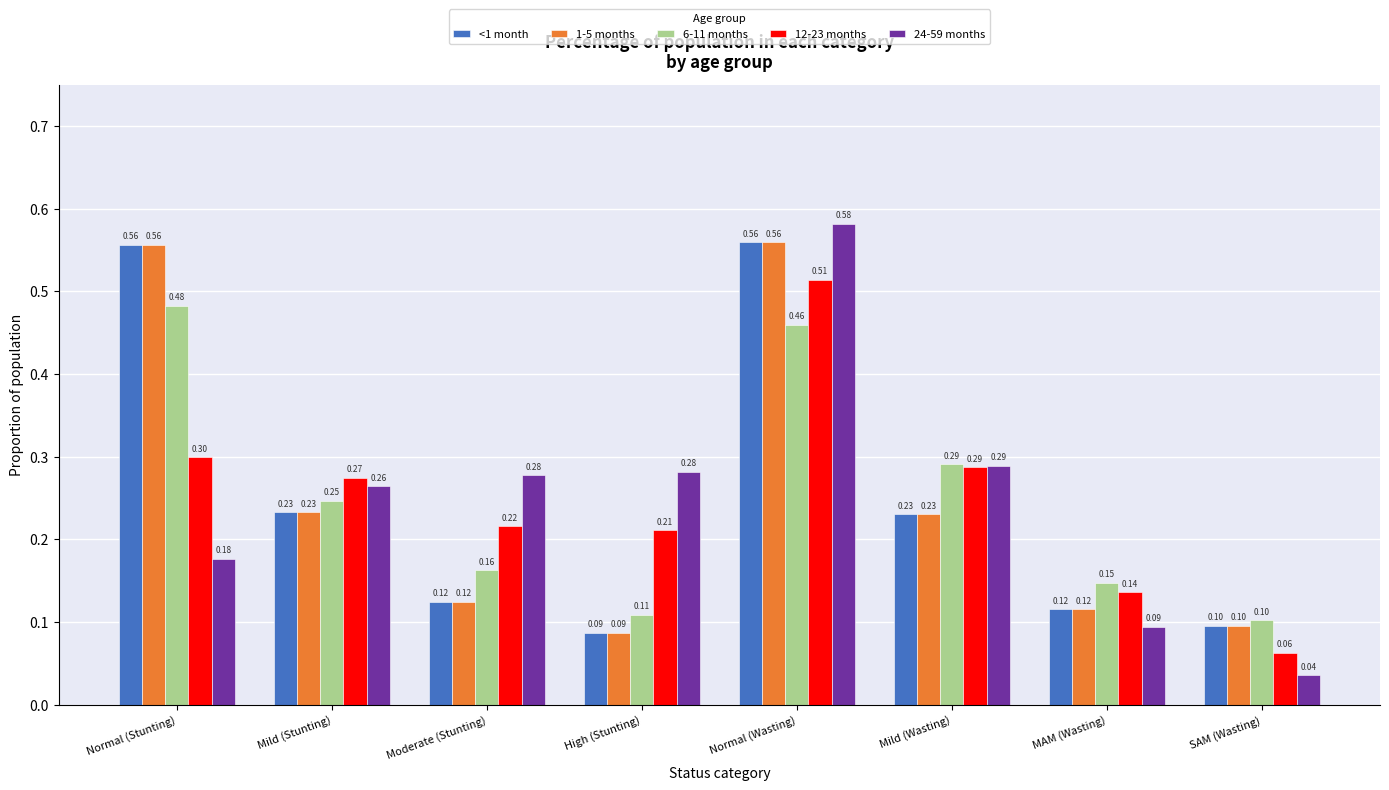

Which series has the widest spread of values?

24-59 months